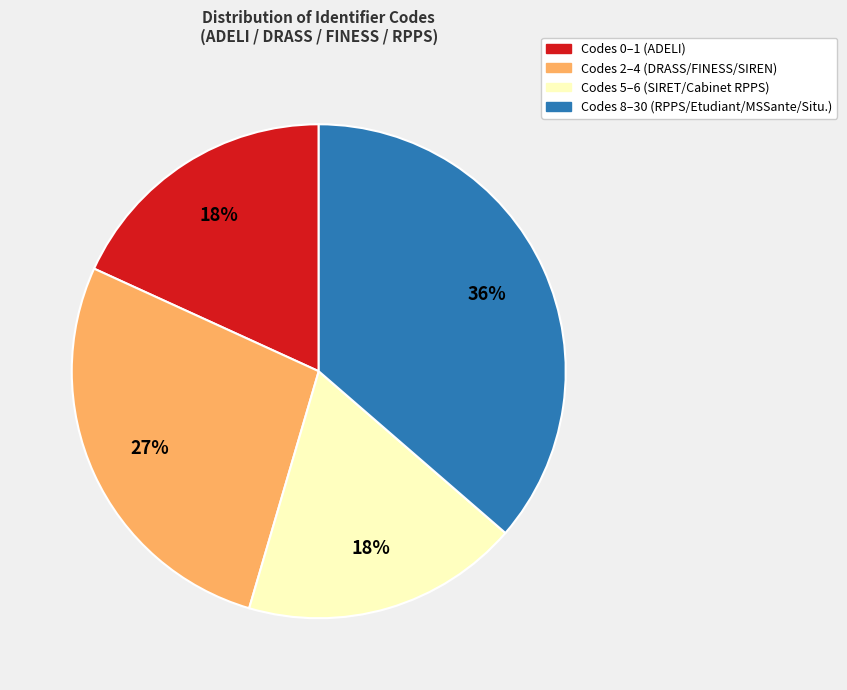

To the nearest percent, what is the difference between the largest and smallest slice percentages?

18%